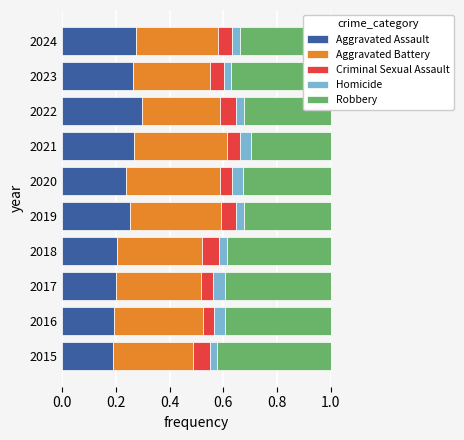

The value of Aggravated Assault at 2019 is 0.1. True or false?

False